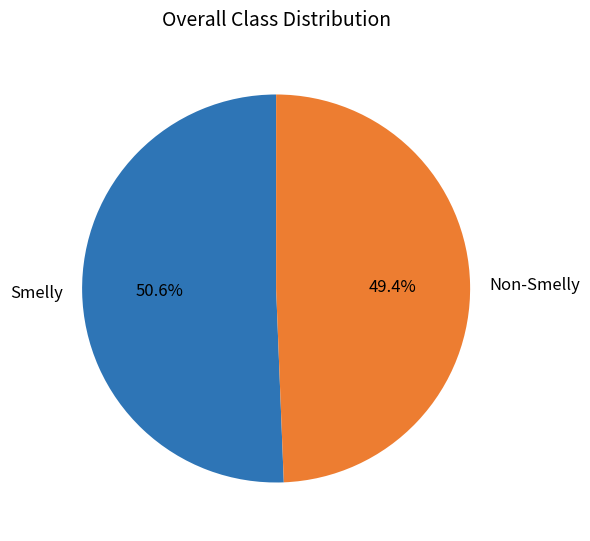

Rank the categories by value from highest to lowest.

Smelly, Non-Smelly